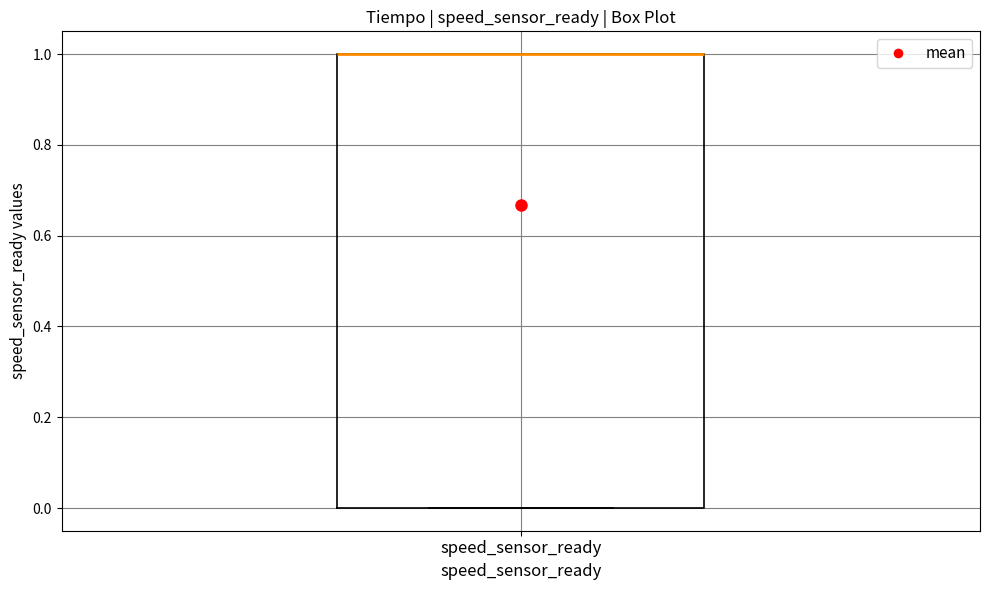

Transcribe this box plot: give where the median line is, the range the box spans, and where the two whiskers end, as read against the y-axis. The values are not printed on the chart, so give them approximately, as read against the axis.

median 1 (drawn on the box's upper edge), box 0 to 1, whiskers 0 to 1